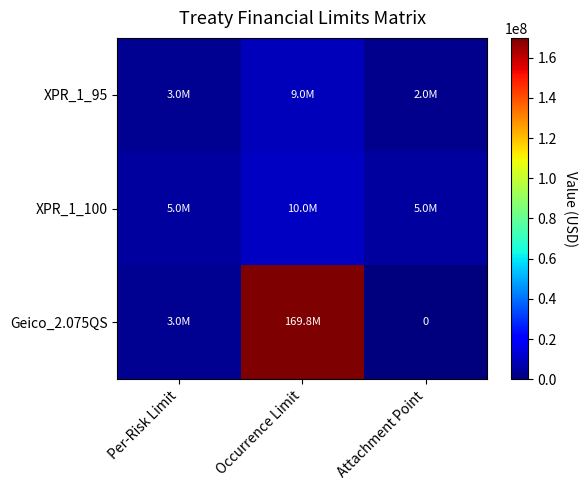

Between Per-Risk Limit and Occurrence Limit, which is larger?

Occurrence Limit